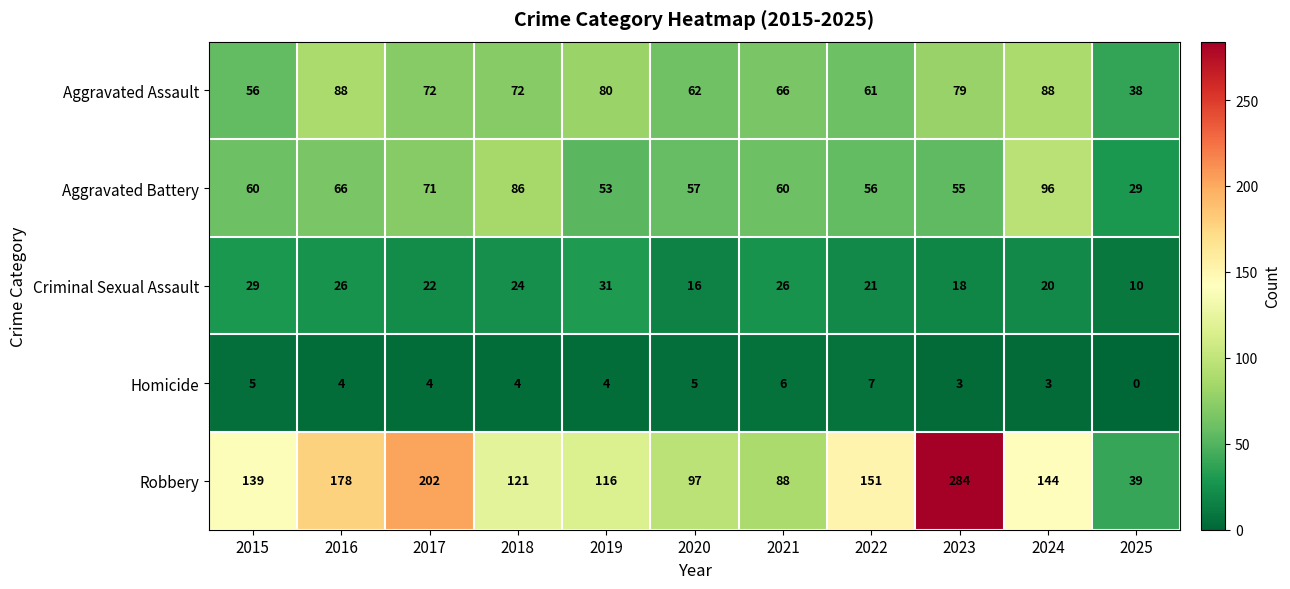

Which category has the lowest value in the Homicide series?

2025